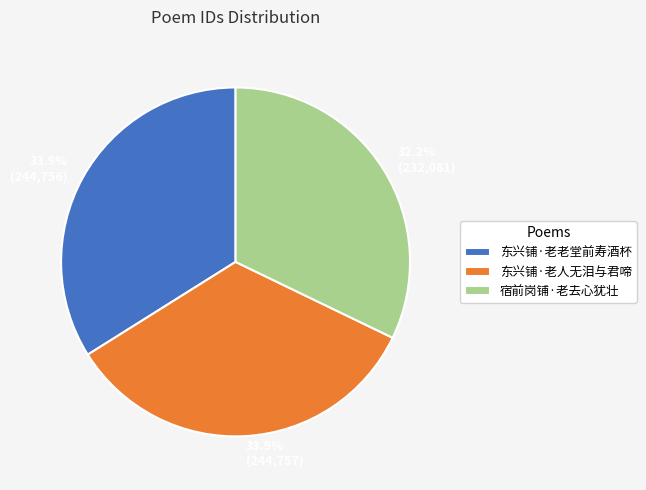

True or false: 宿前岗铺·老去心犹壮 accounts for 32% of the total.

True